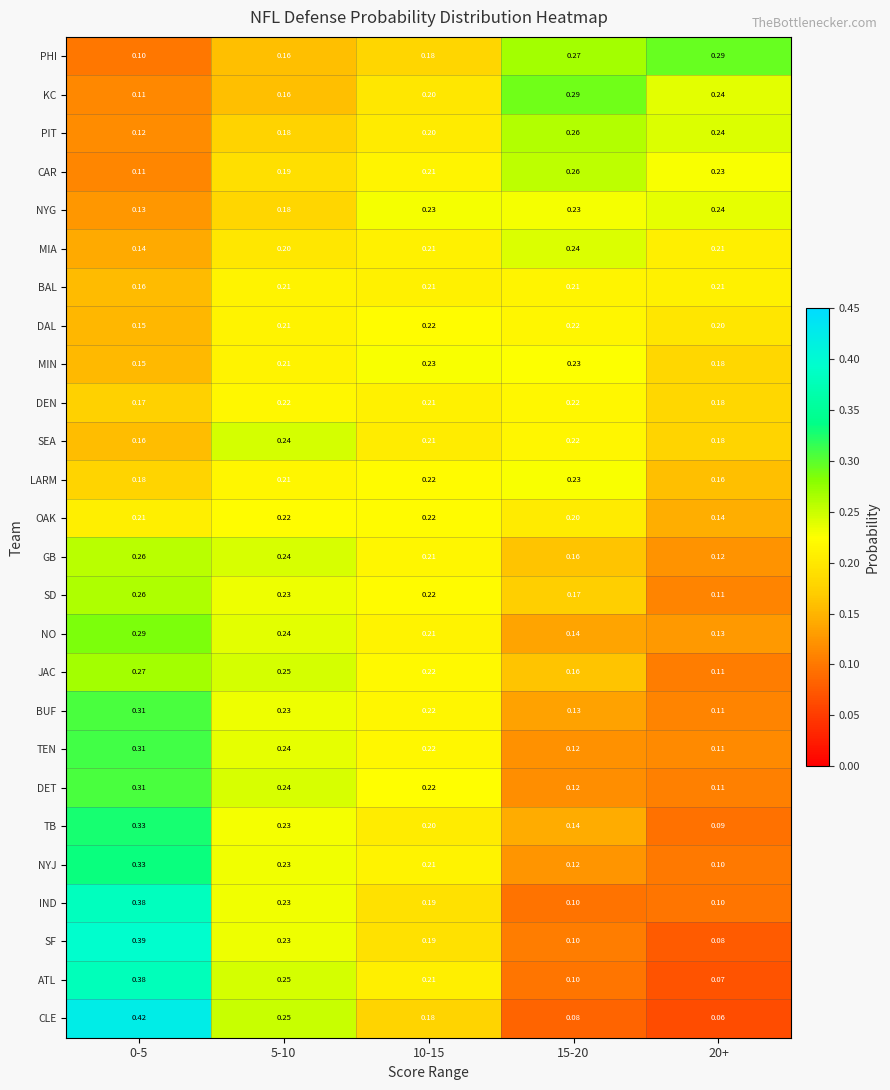

Which series has the widest spread of values?

CLE